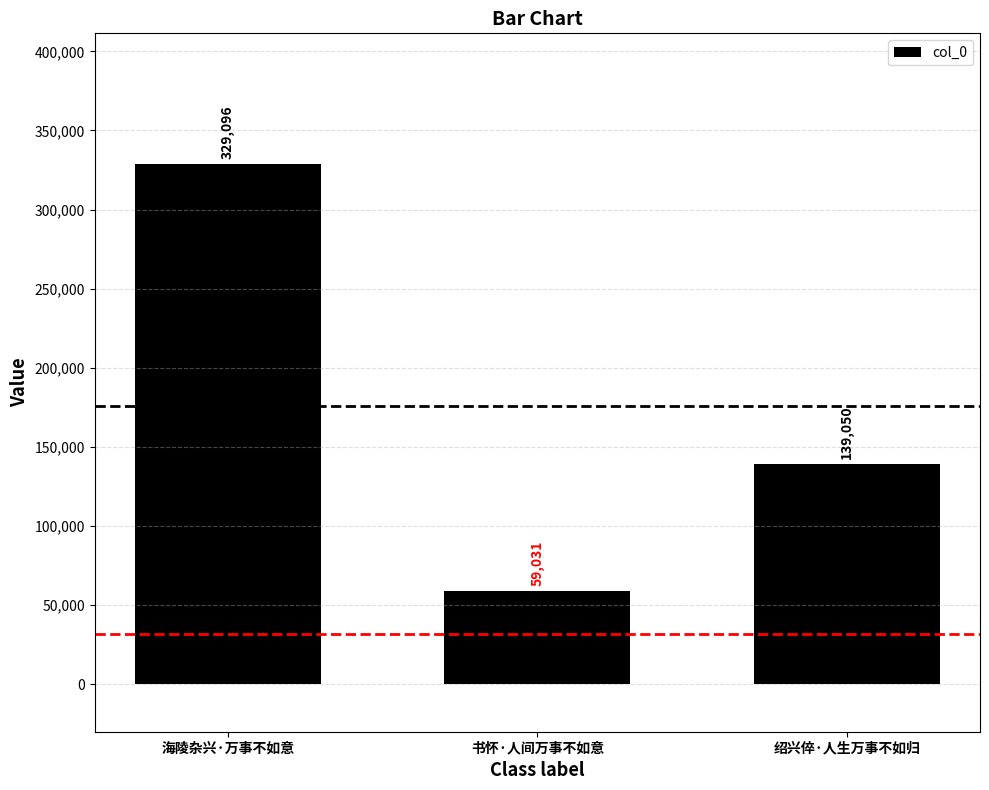

Reading right to left, extract all data points from this chart.

139050	59031	329096